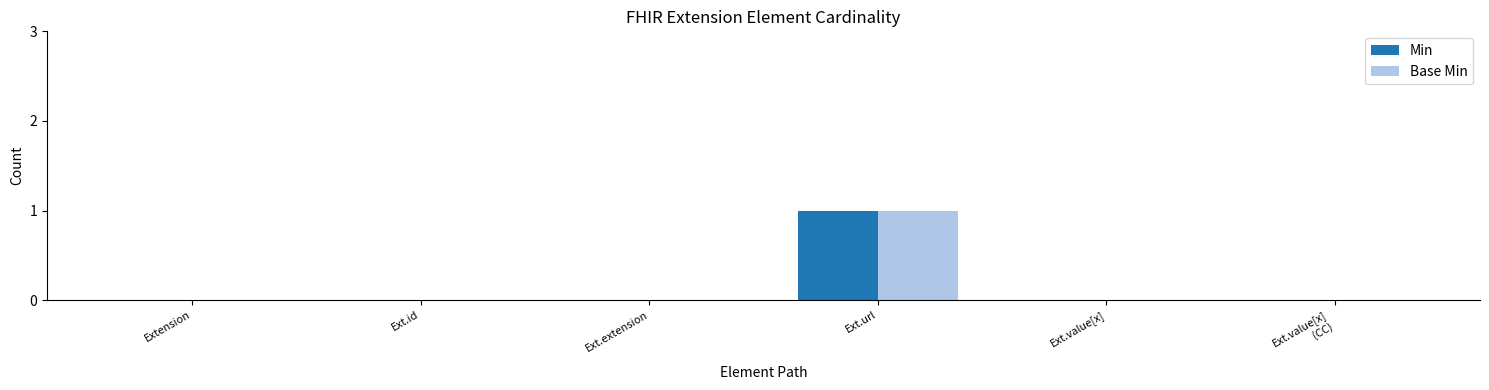

The Base Min series shows 0 at Ext.extension. True or false?

True